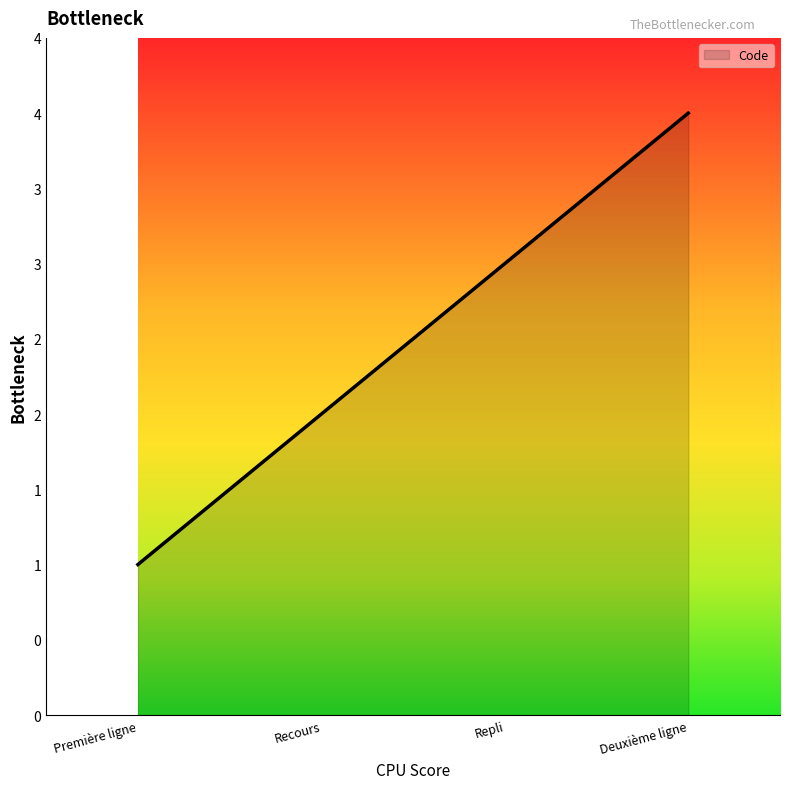

Reading right to left, list all the values displayed in this chart.

4	3	2	1